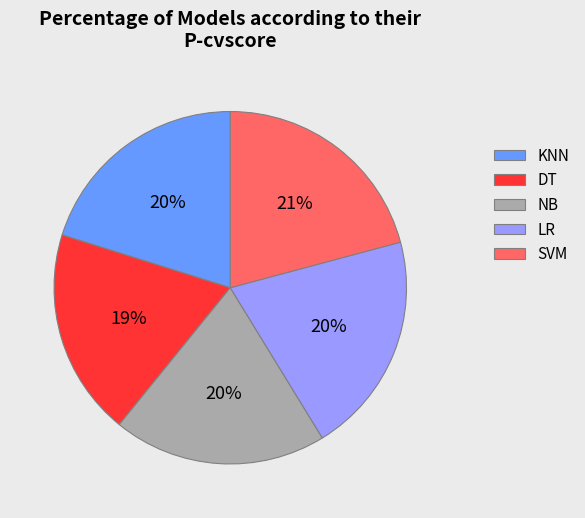

Combined, do NB and KNN account for over 50%?

No